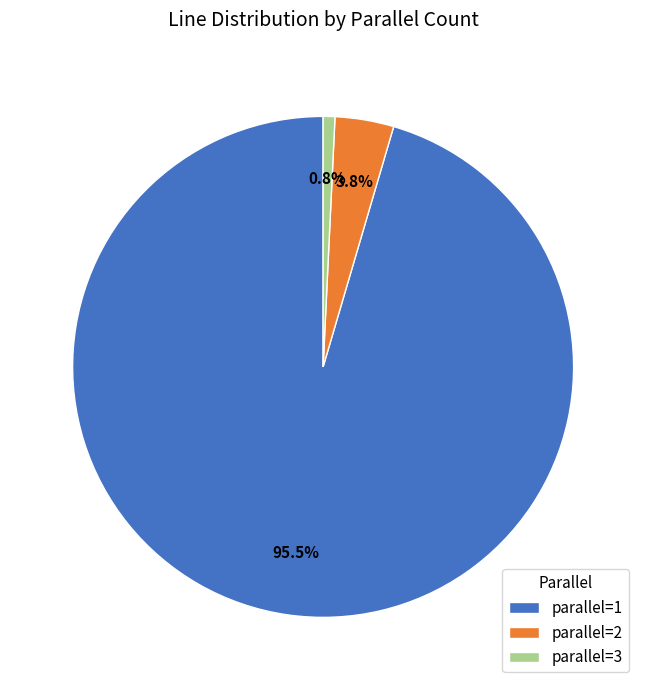

Rank the categories by value from highest to lowest.

parallel=1, parallel=2, parallel=3